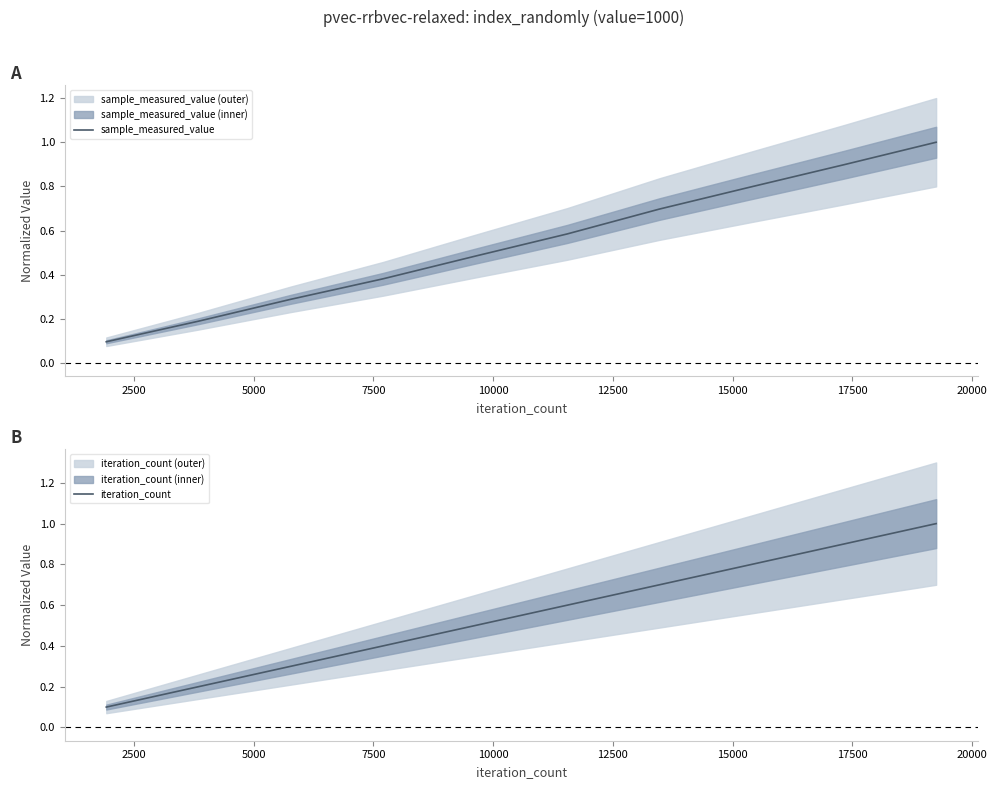

Does the chart display data point markers on the line(s)?

No